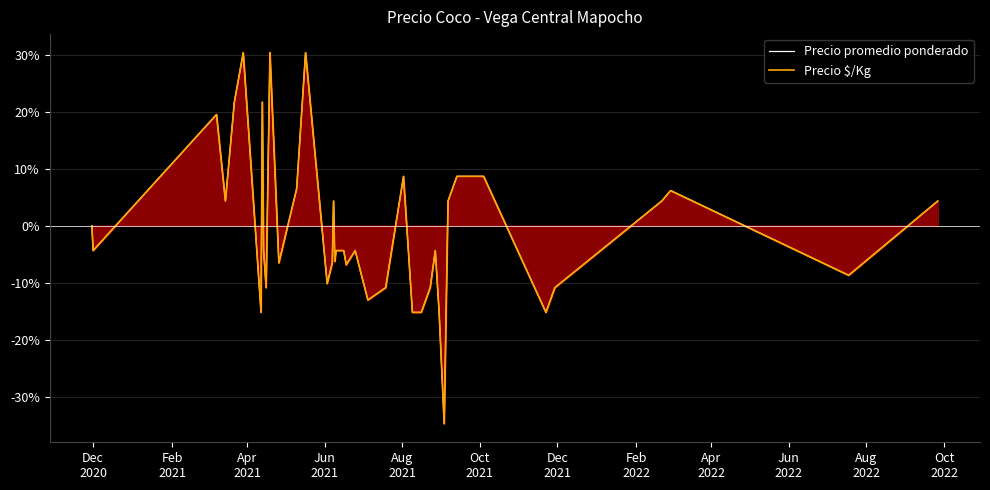

What is the minimum value for Precio $/Kg?

-34.8